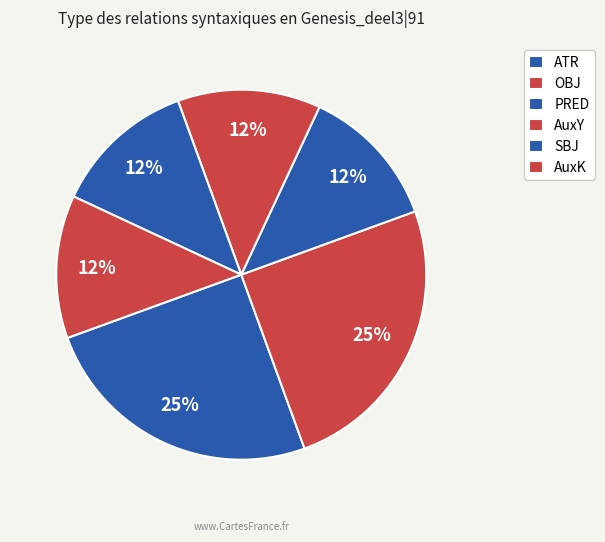

Count the number of slices in the pie.

6